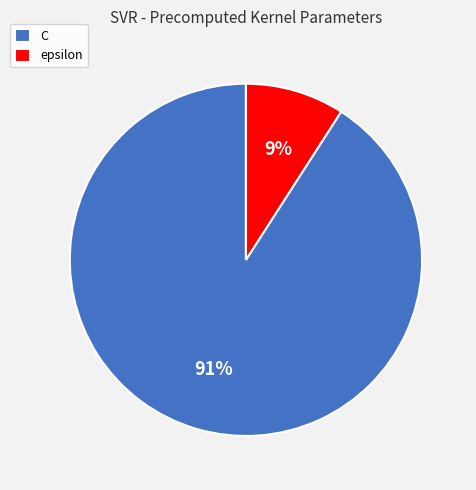

Combined, do C and epsilon account for over 50%?

Yes